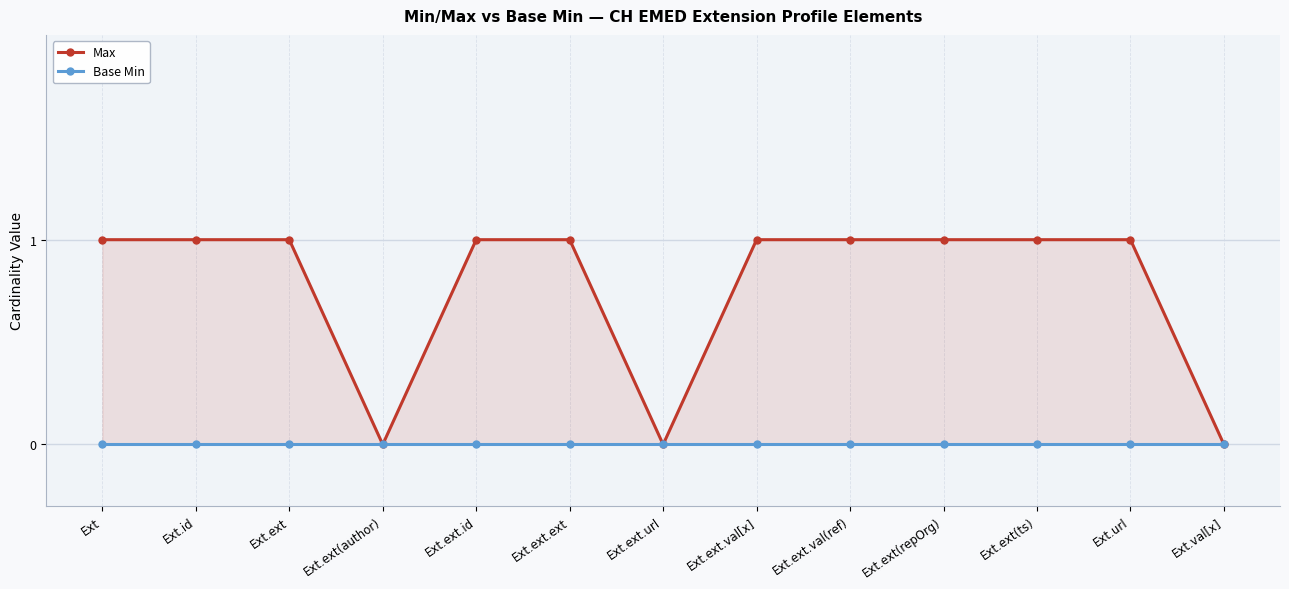

Does the chart display data point markers on the line(s)?

Yes